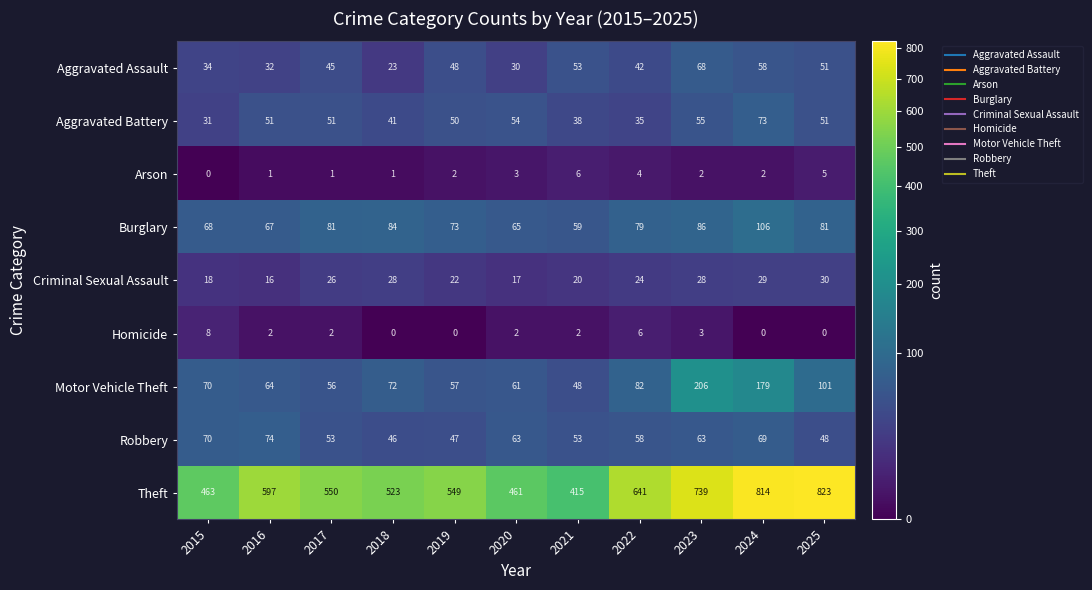

The Homicide series shows 3 at 2023. True or false?

True